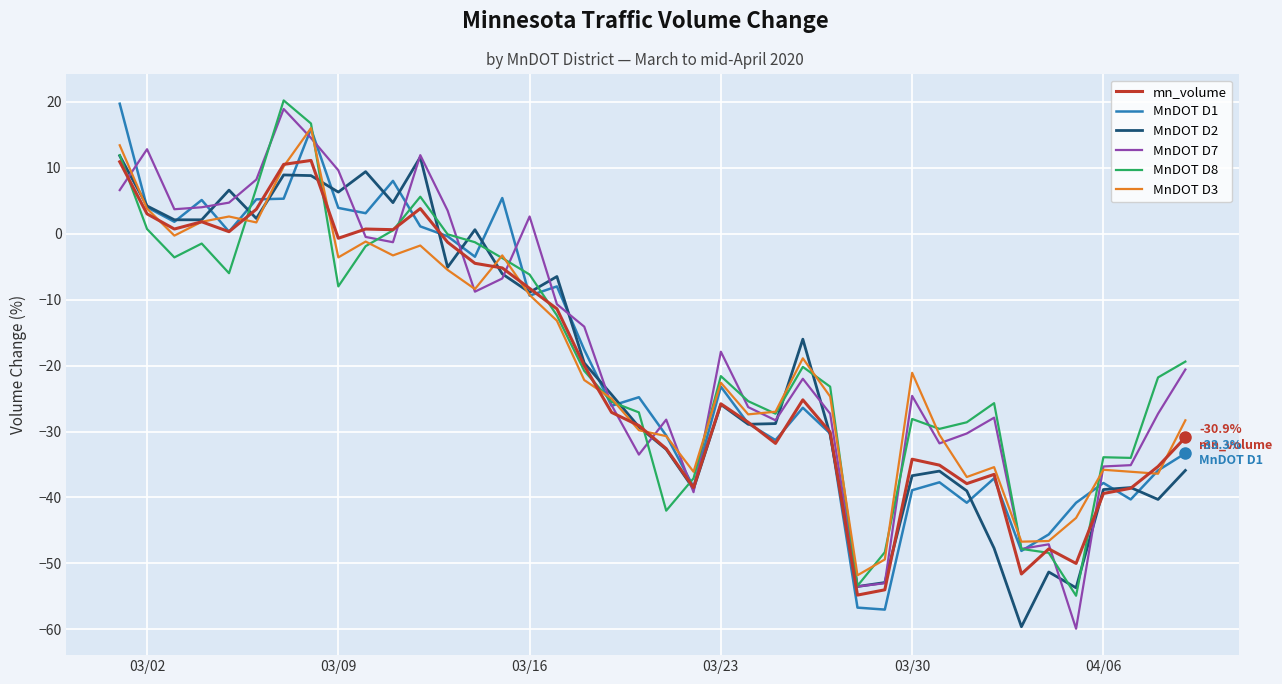

What is the minimum value for mn_volume?

-54.8